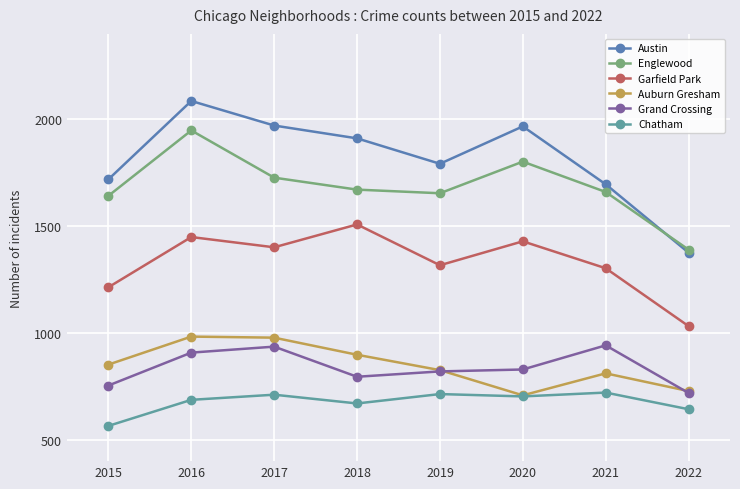

Which label corresponds to the largest value in the chart?

2016